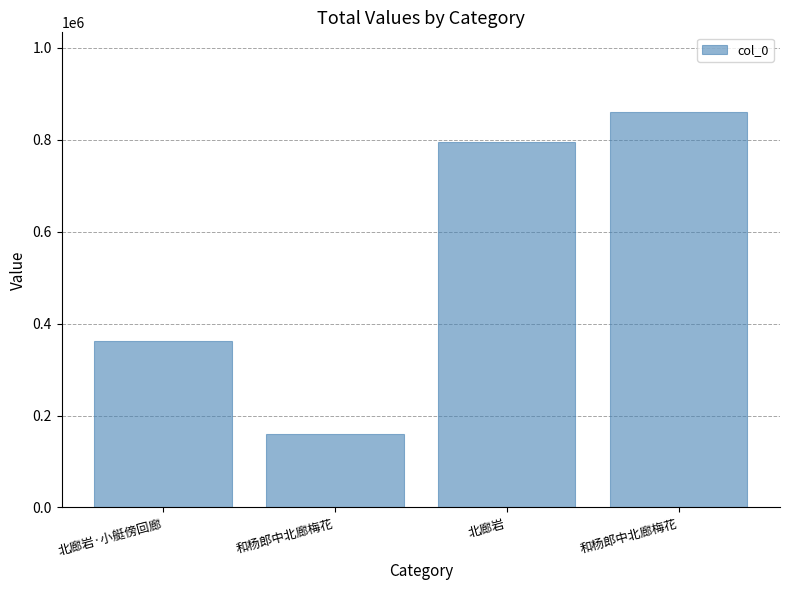

What is the sum of the values at 北廊岩·小艇傍回廊 and 和杨郎中北廊梅花?

523809